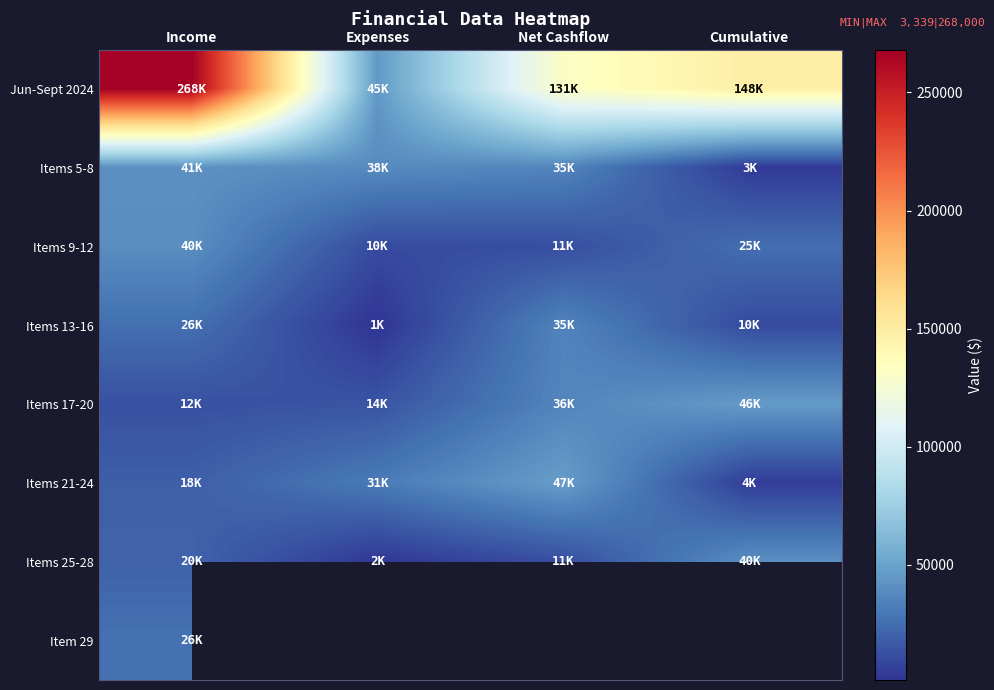

Is the value of Items 5-8 at Income greater than the value of Items 9-12 at Net Cashflow?

Yes